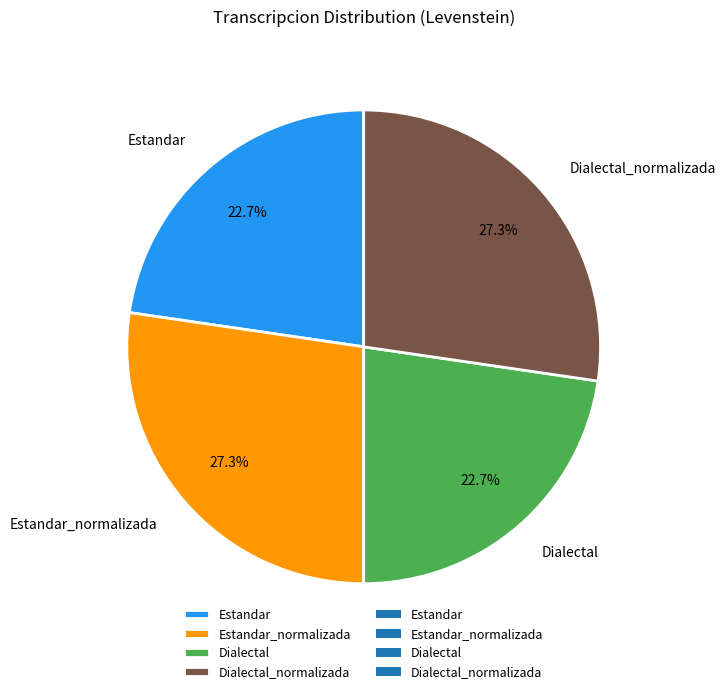

What portion of the pie excludes Estandar?

77.3%